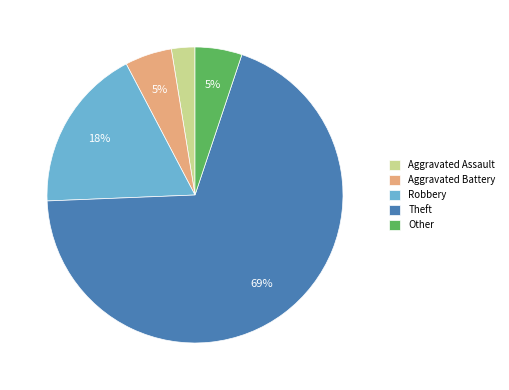

Combined, do Theft and Aggravated Assault account for over 50%?

Yes